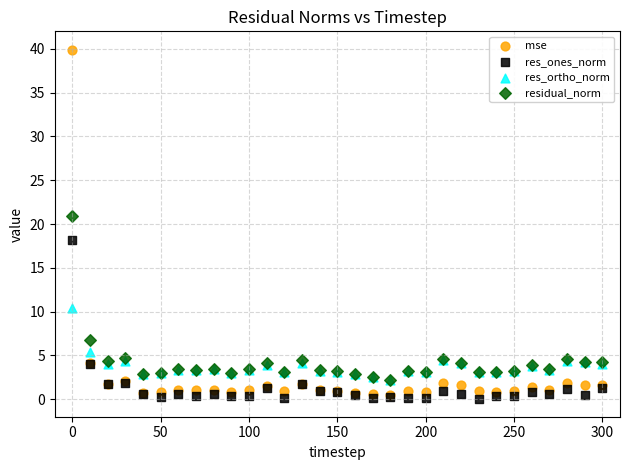

Which series has the widest spread of Y values?

mse